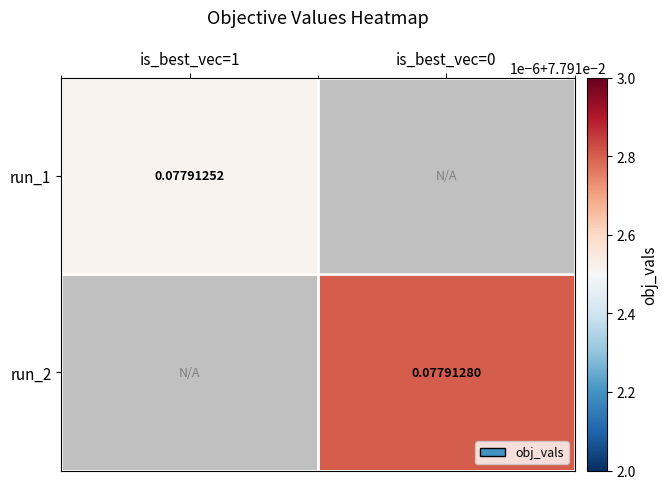

List the labels in order of run_2 value, largest first.

is_best_vec=1, is_best_vec=0